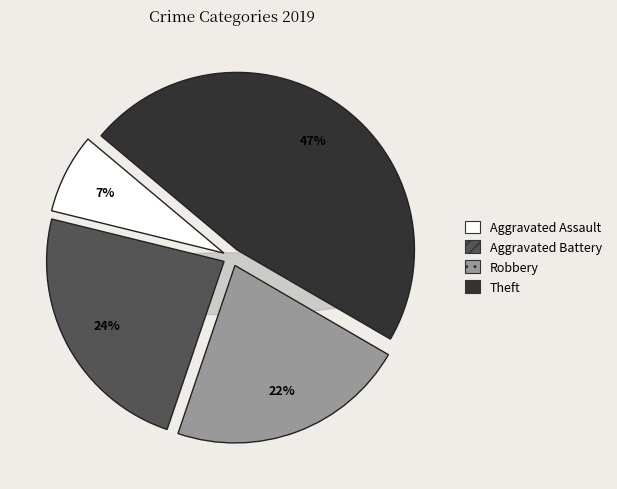

True or false: Aggravated Battery accounts for 24% of the total.

True